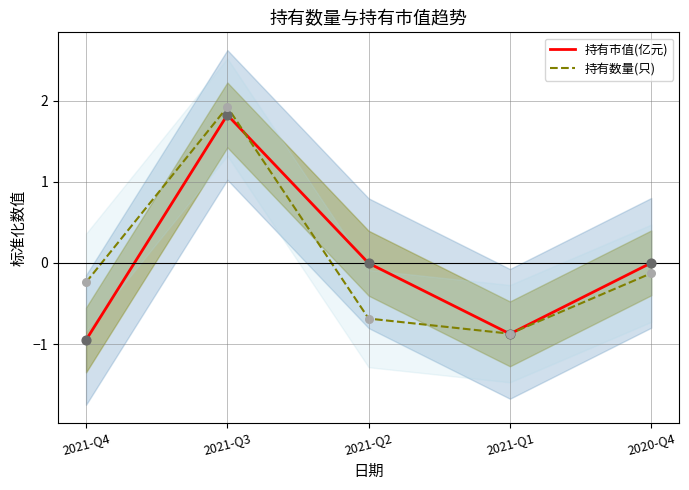

At how many categories does at least one series exceed 0?

2